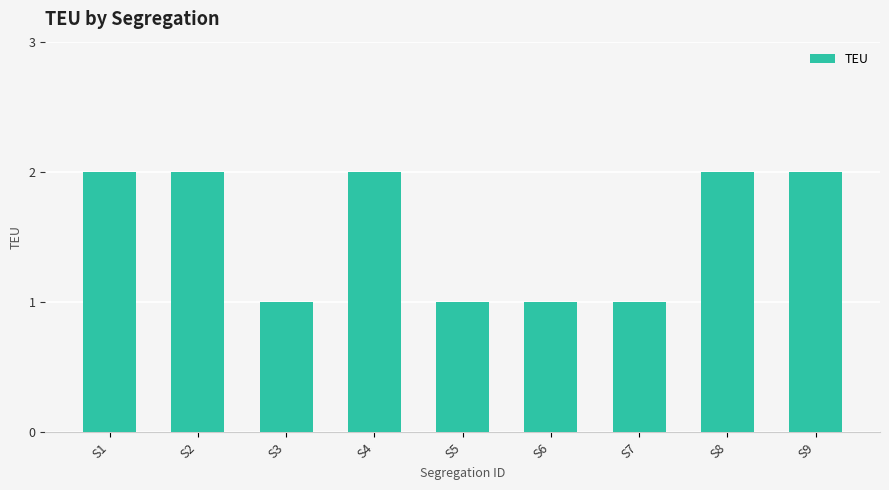

Does the chart contain any negative values?

No